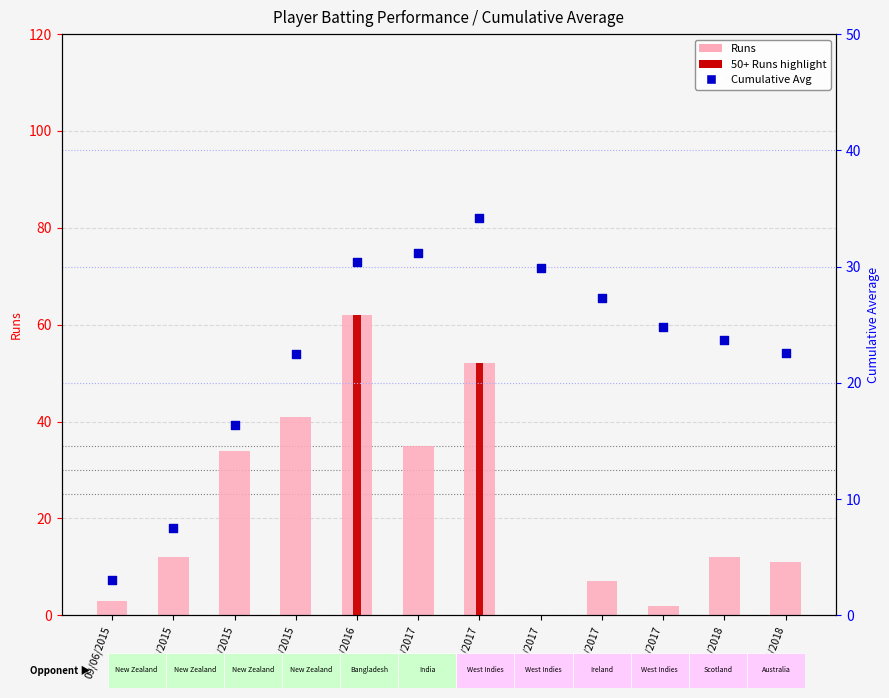

At how many categories does at least one series exceed 47?

2